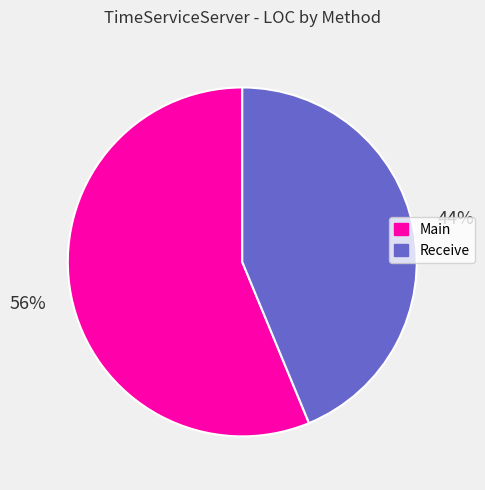

Which category has the smallest portion of the pie?

Receive